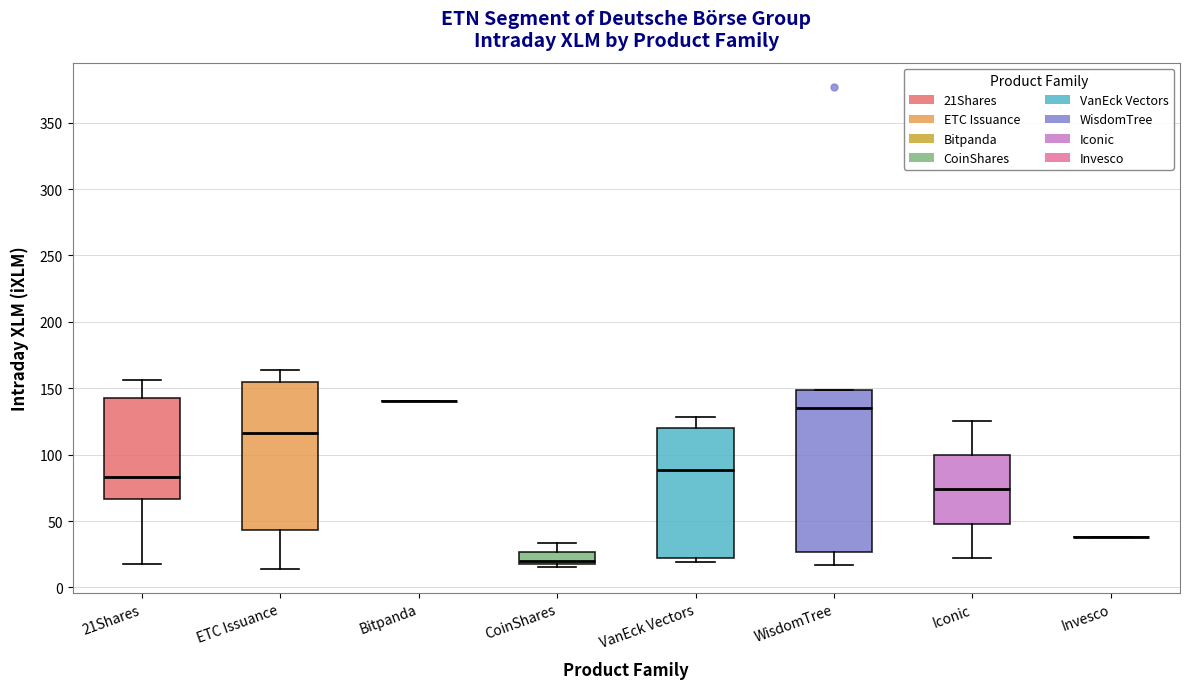

Where does the upper whisker of the box for Iconic end on the y-axis? The values are not printed on the chart, so give them approximately, as read against the axis.

125